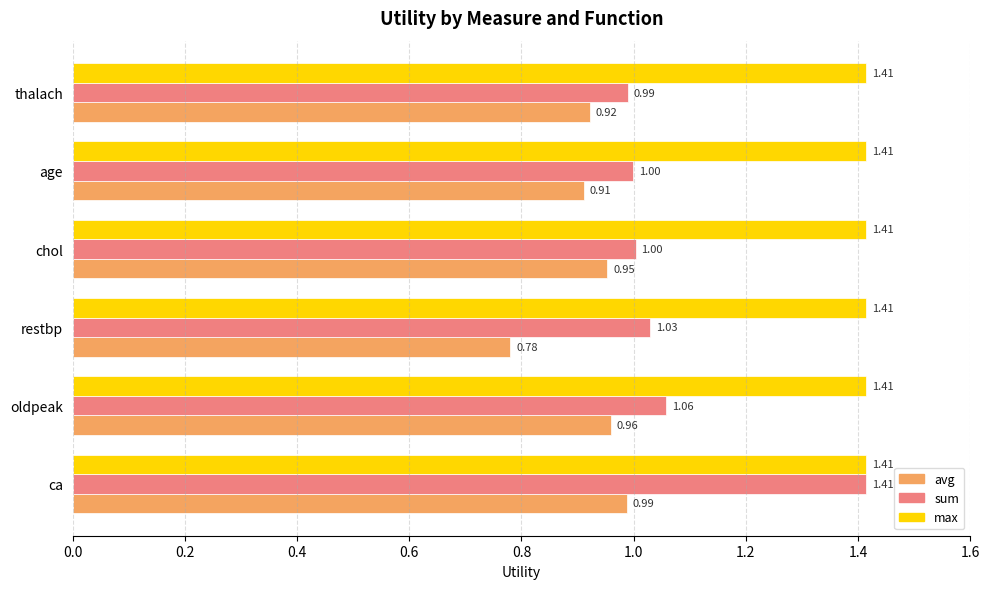

What is the difference between the maximum and minimum values in the sum series?

0.4